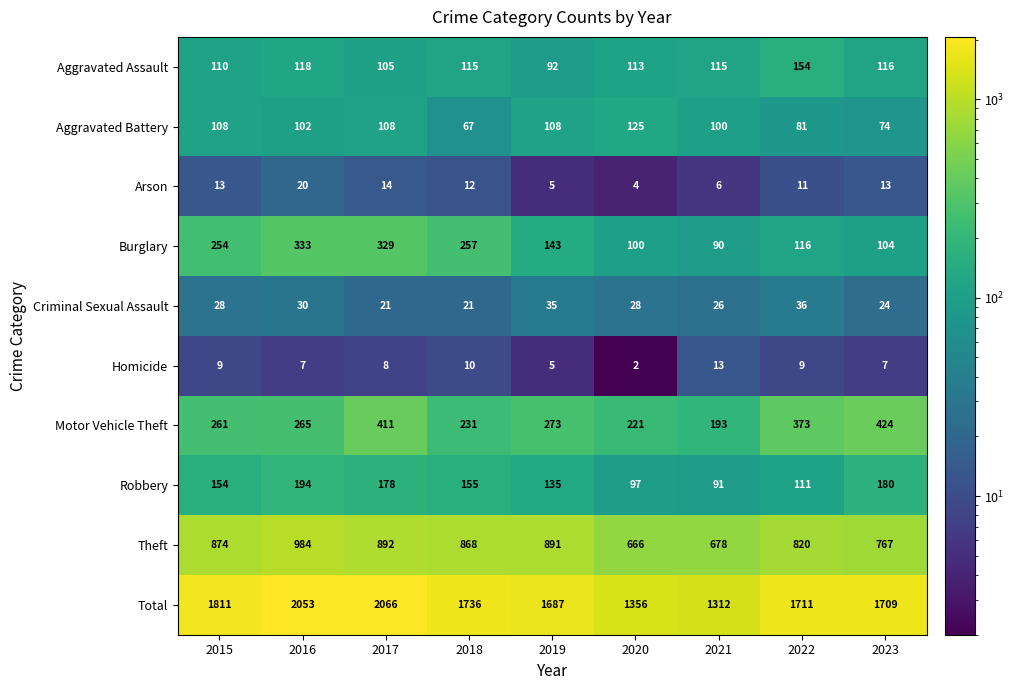

What is the total value across all series at 2020?

2712